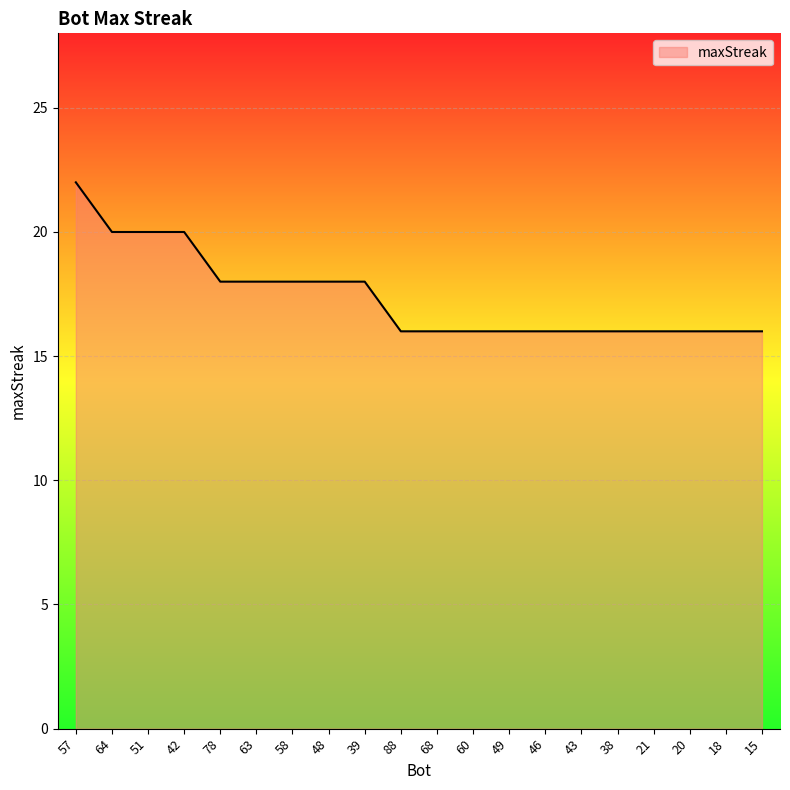

How many lines are shown in the chart?

1